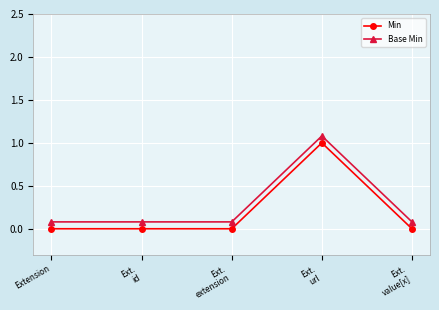

What is the label of the 4th point from the left?

Ext.
url